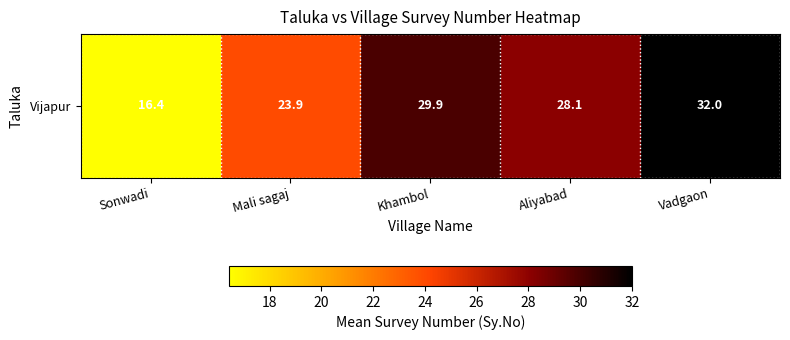

Approximately how many times larger is the value at Vadgaon compared to Sonwadi?

1.9